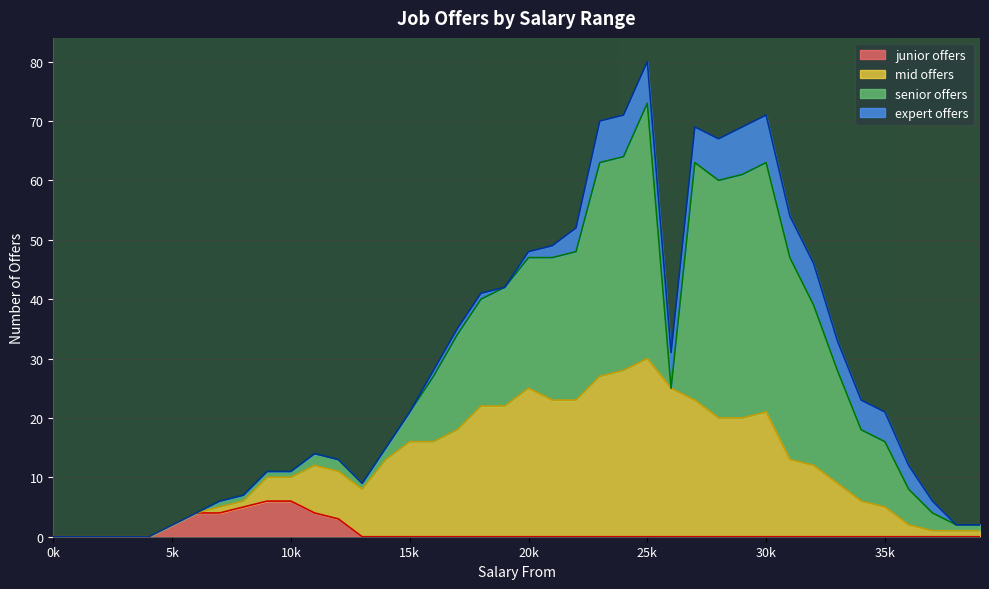

What is the average value of the junior offers series?

1